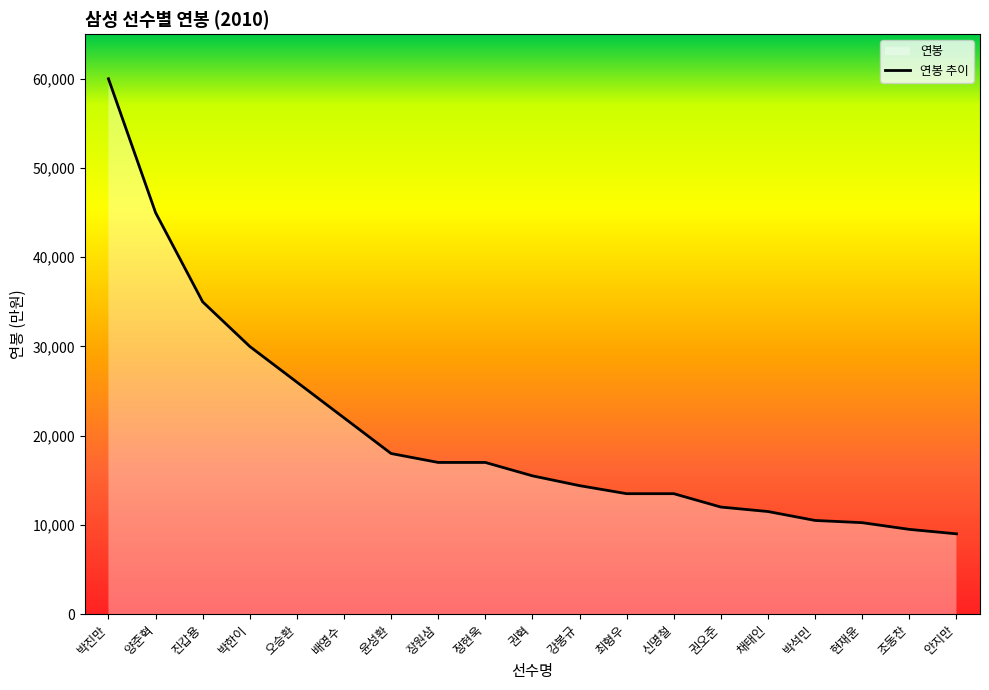

How many data points are less than 15500?

9